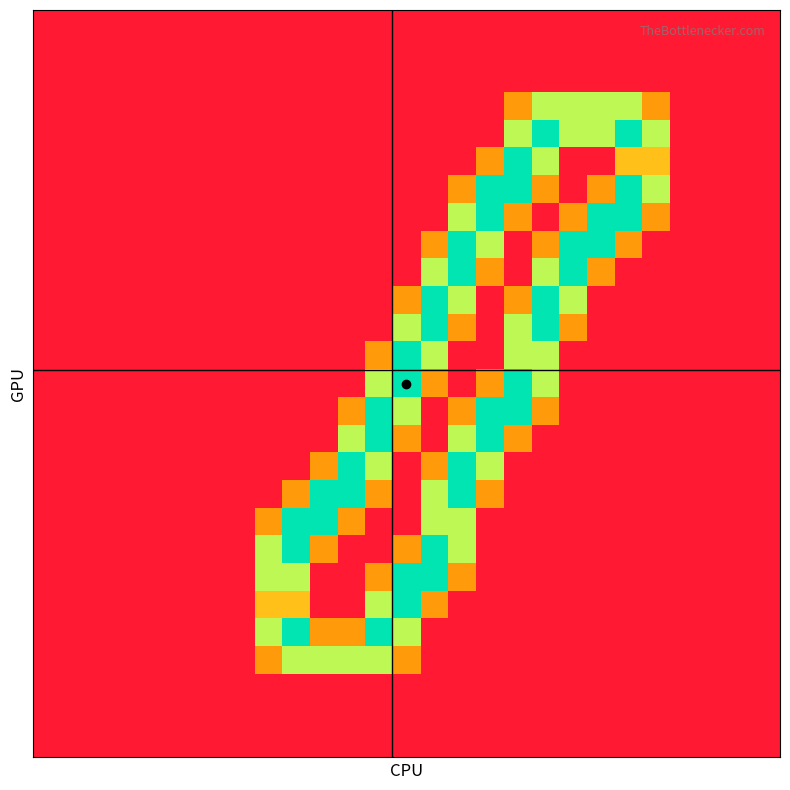

At which category is the sum across all series the highest?

15